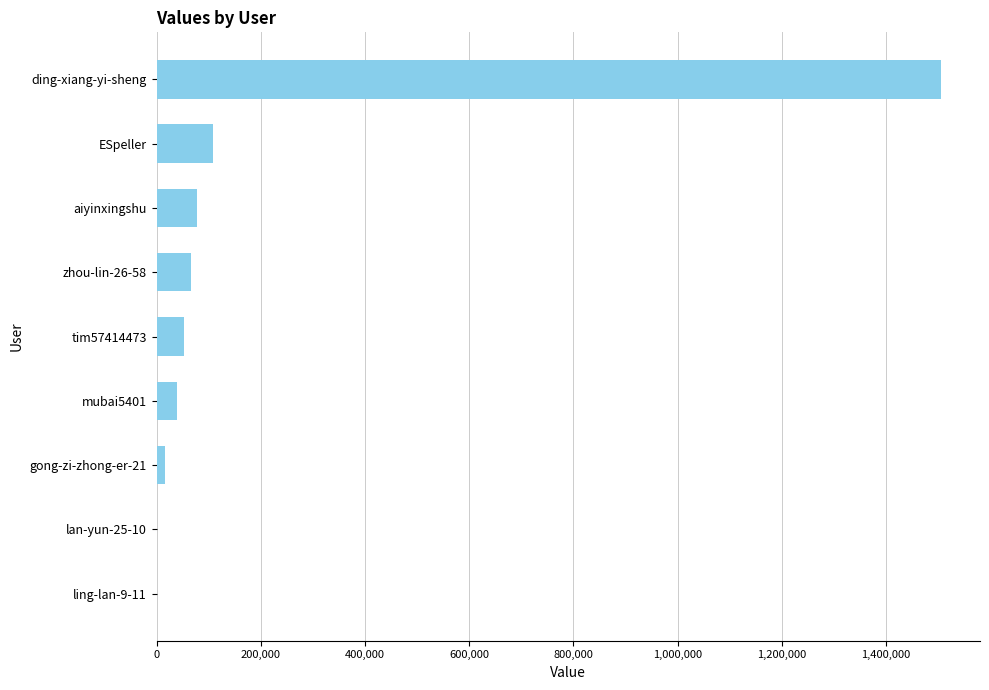

Where is the data nearest to the value 752628?

ESpeller